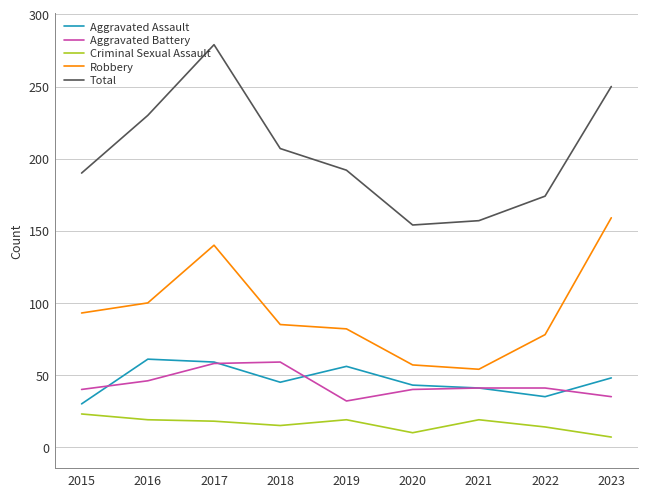

In Aggravated Assault, how many points are higher than both neighbors (excluding endpoints)?

2